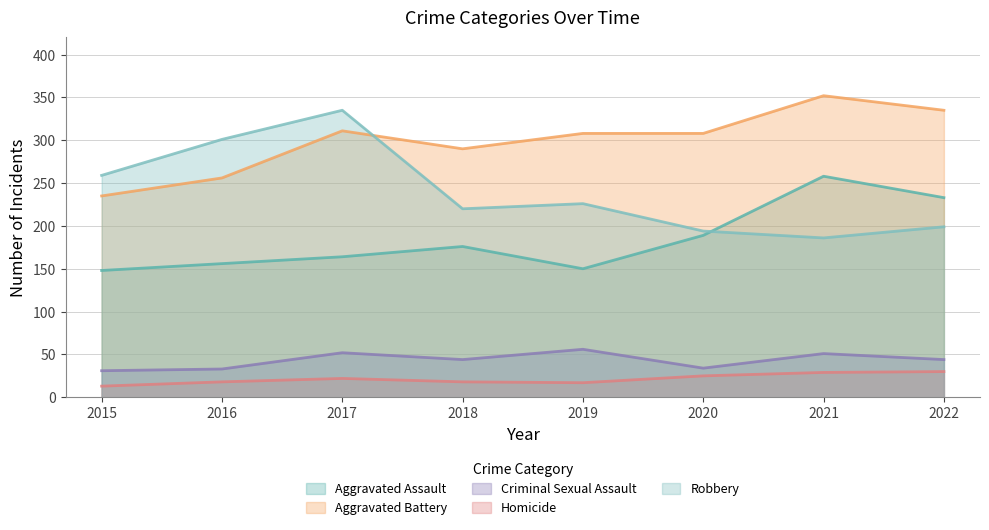

The Aggravated Assault series shows 196 at 2019. True or false?

False